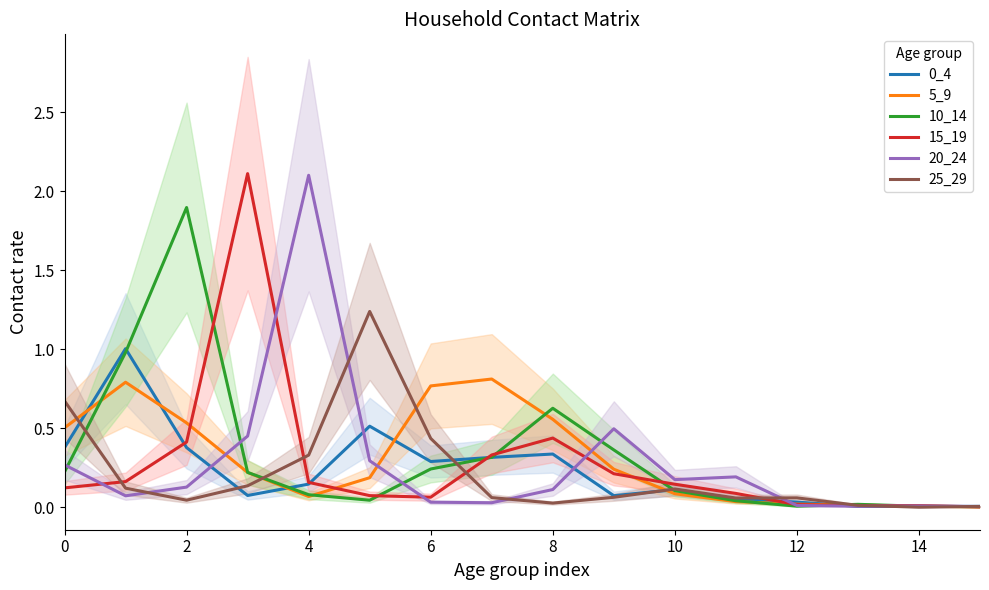

At 9, list the series in order from largest to smallest.

20_24, 10_14, 5_9, 15_19, 0_4, 25_29